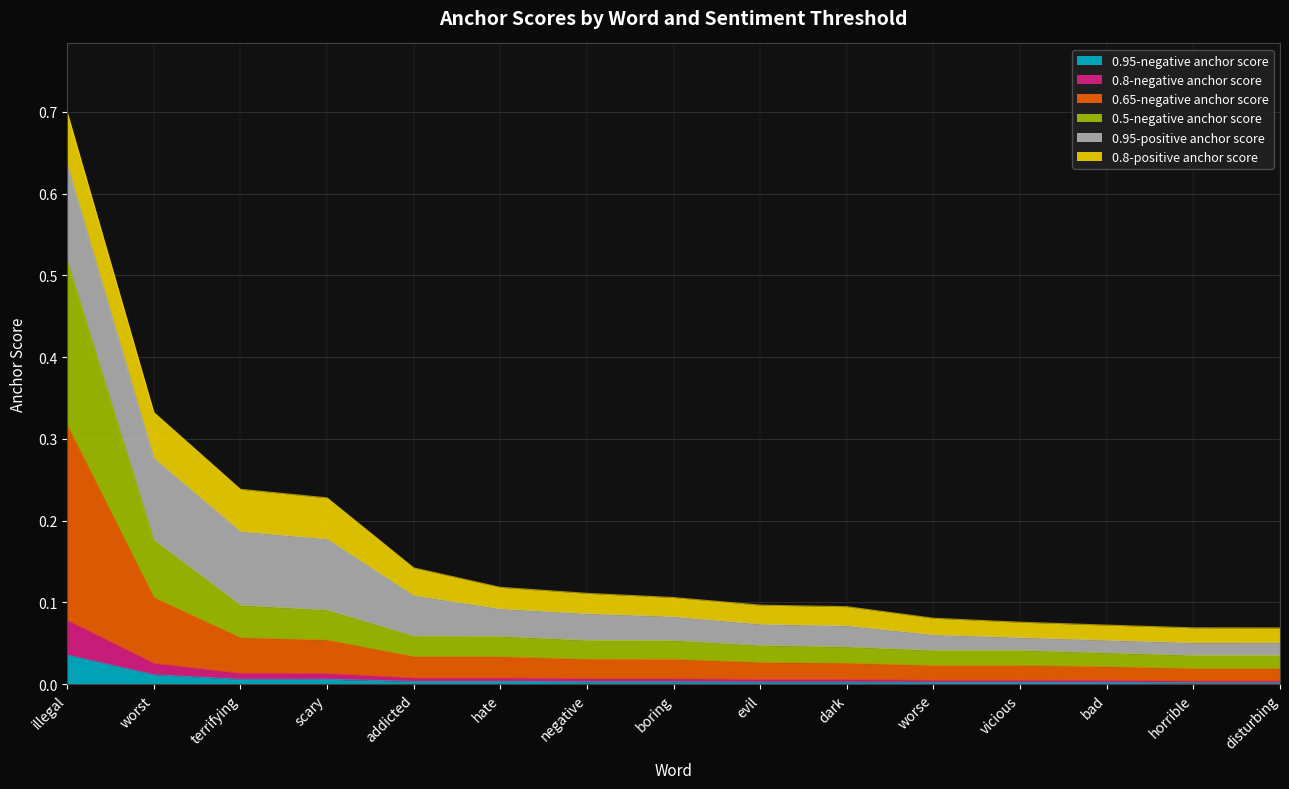

Is it true that 0.95-negative anchor score equals 0.0 at bad?

True